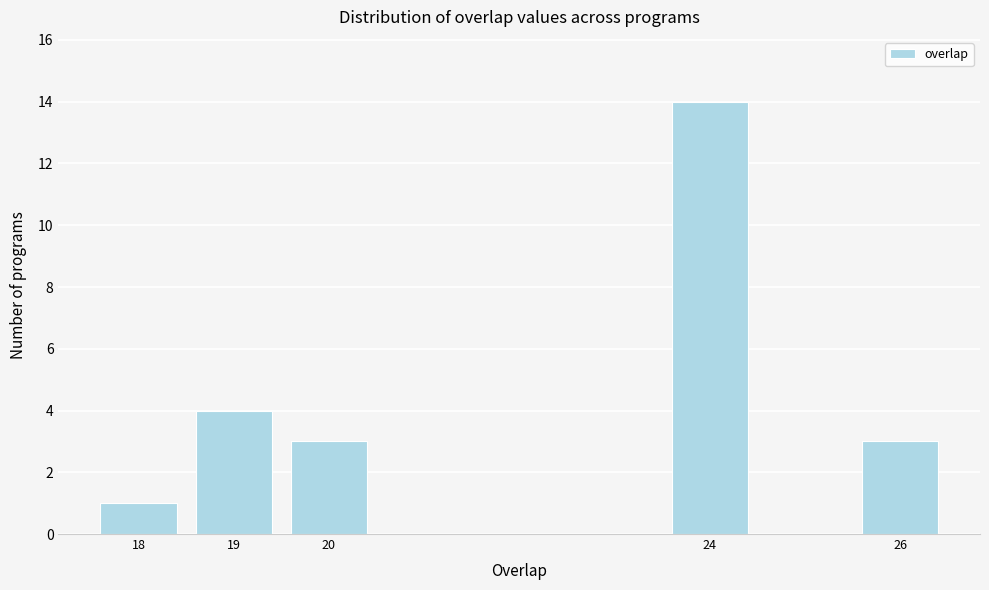

Reading left to right, what are all the values shown in this chart?

1	4	3	14	3